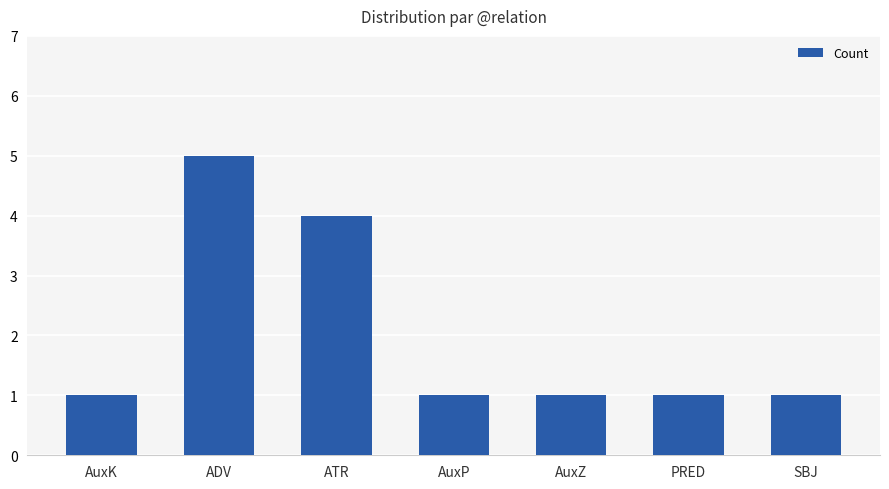

What is the sum of the values at PRED and AuxZ?

2